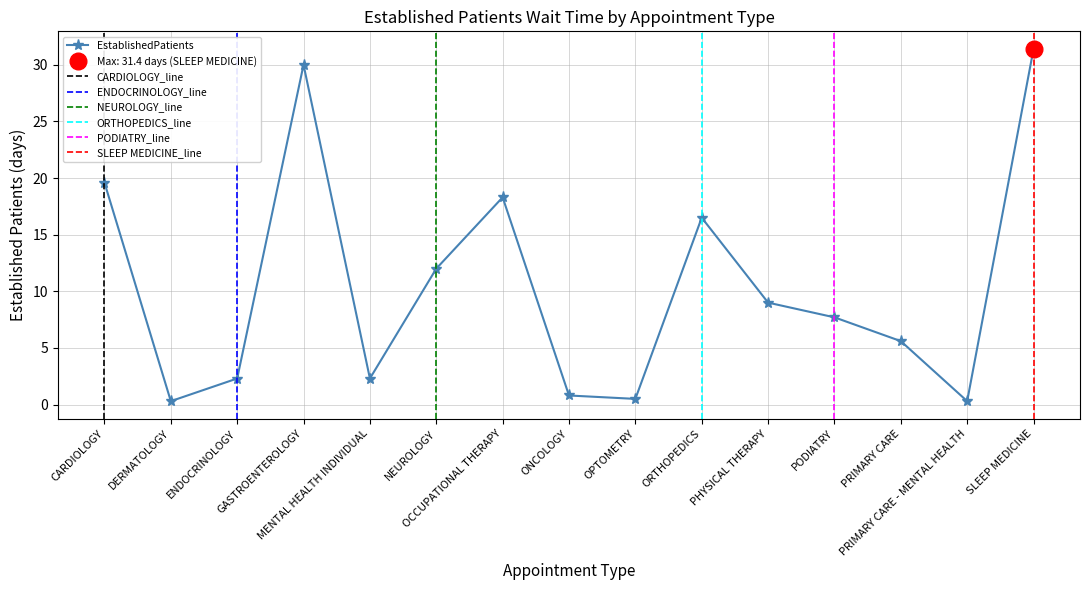

Rank the categories by value from lowest to highest.

DERMATOLOGY, PRIMARY CARE - MENTAL HEALTH, OPTOMETRY, ONCOLOGY, ENDOCRINOLOGY, MENTAL HEALTH INDIVIDUAL, PRIMARY CARE, PODIATRY, PHYSICAL THERAPY, NEUROLOGY, ORTHOPEDICS, OCCUPATIONAL THERAPY, CARDIOLOGY, GASTROENTEROLOGY, SLEEP MEDICINE